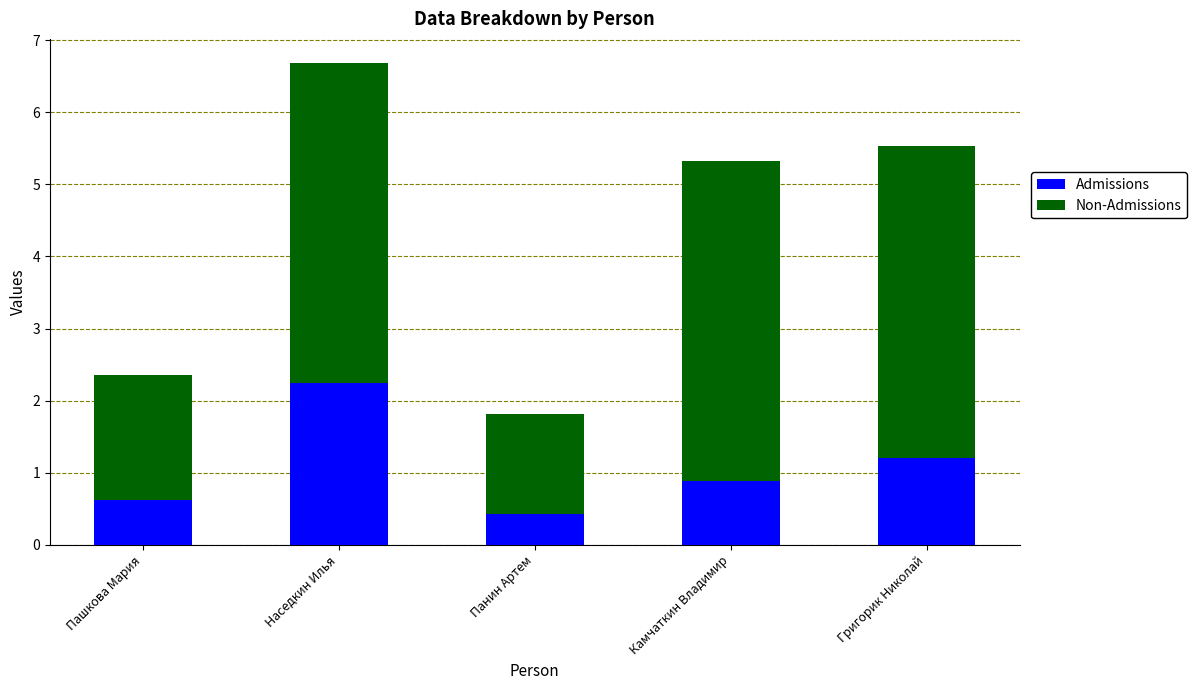

At which label does Admissions reach its peak?

Наседкин Илья